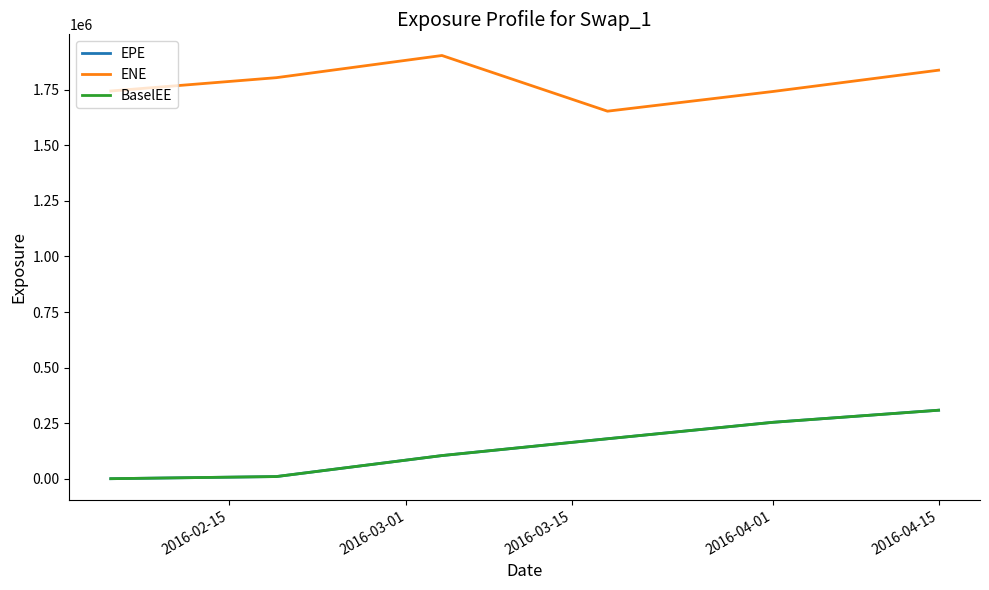

How many lines are shown in the chart?

3